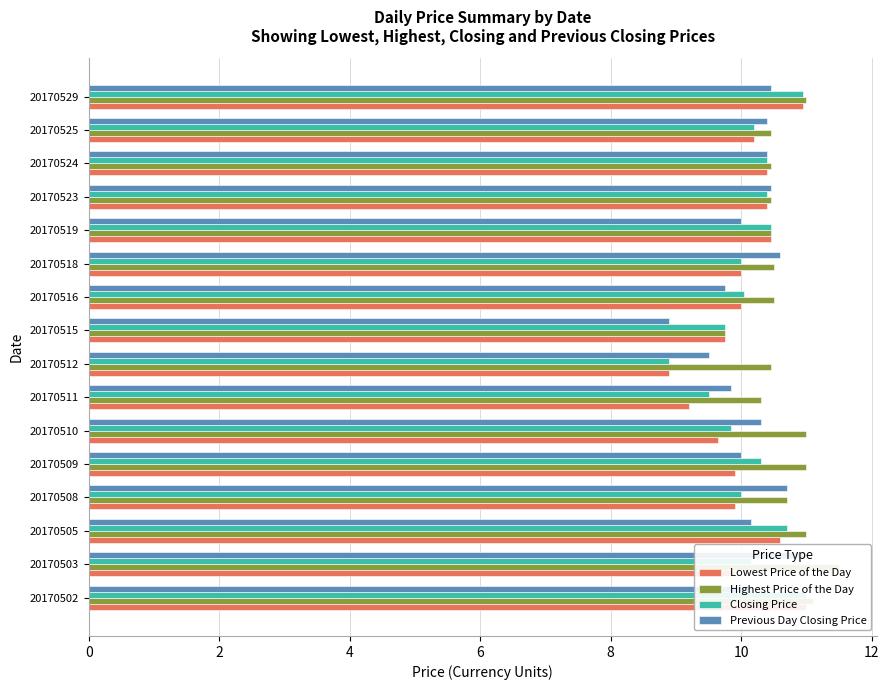

Rank the series at 20170502 from lowest to highest value.

Previous Day Closing Price, Lowest Price of the Day, Closing Price, Highest Price of the Day